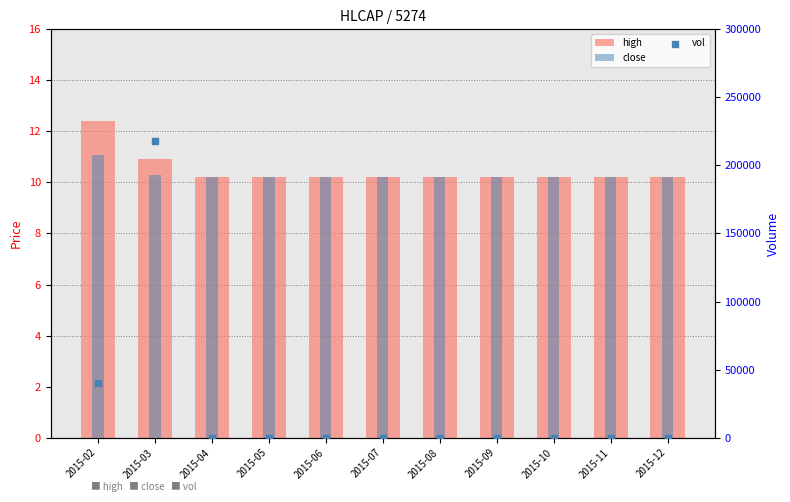

Is the value of close at 2015-11 greater than the value of high at 2015-02?

No